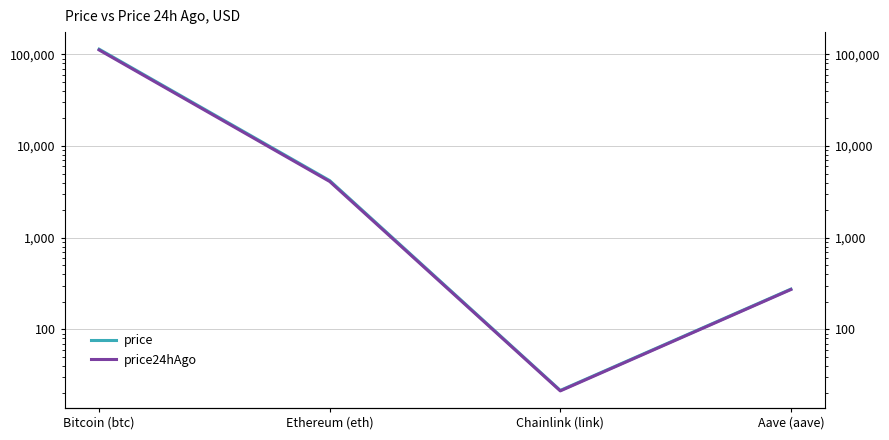

Rank the series by their average value, from highest to lowest.

price, price24hAgo